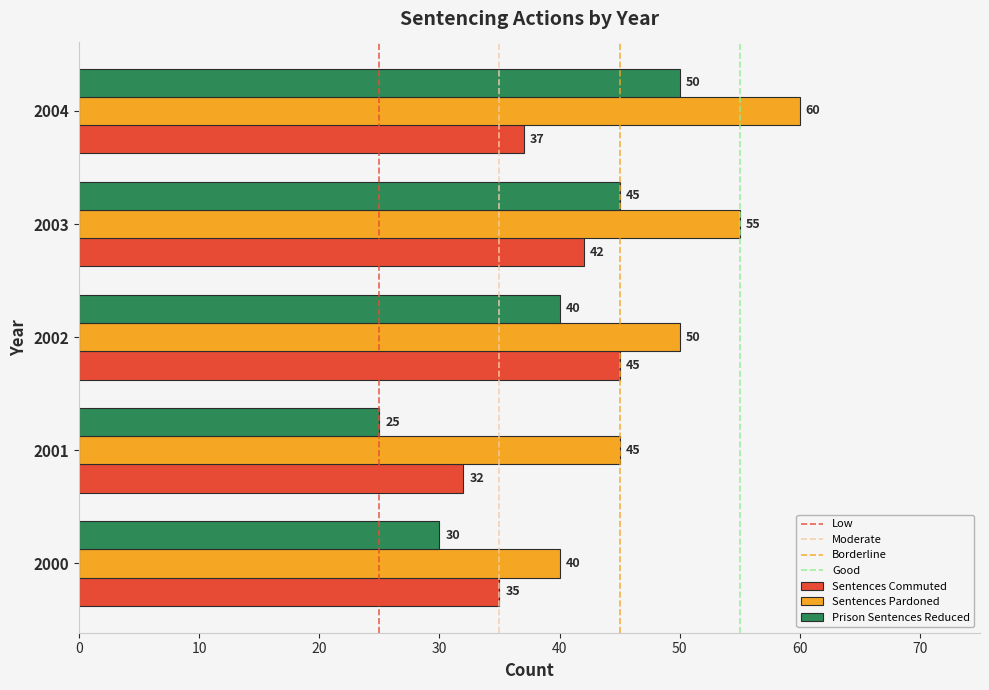

What is the sum of all Prison Sentences Reduced values?

190